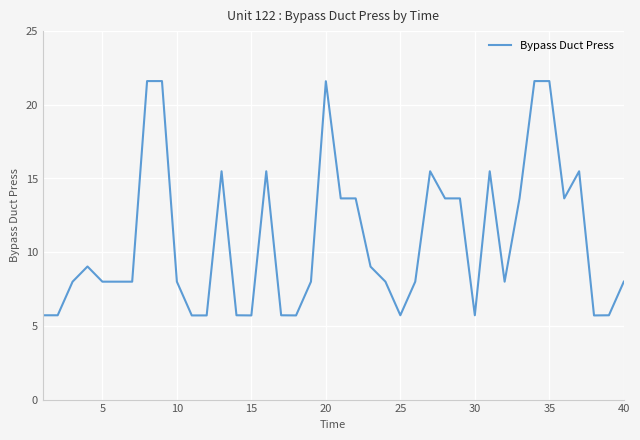

What is the maximum value shown in the chart?

21.6